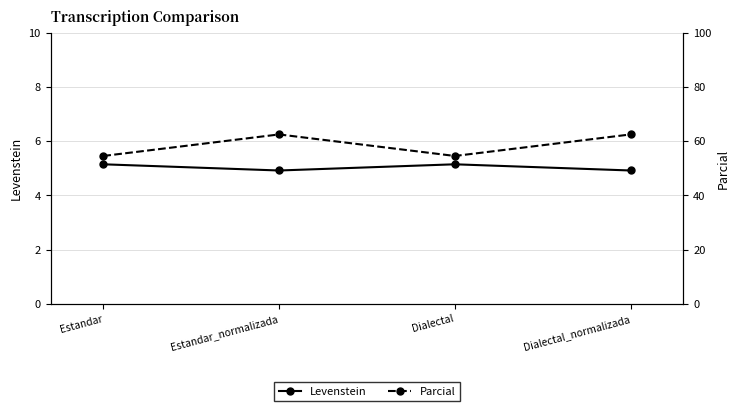

Which series has the largest range (max minus min)?

Parcial